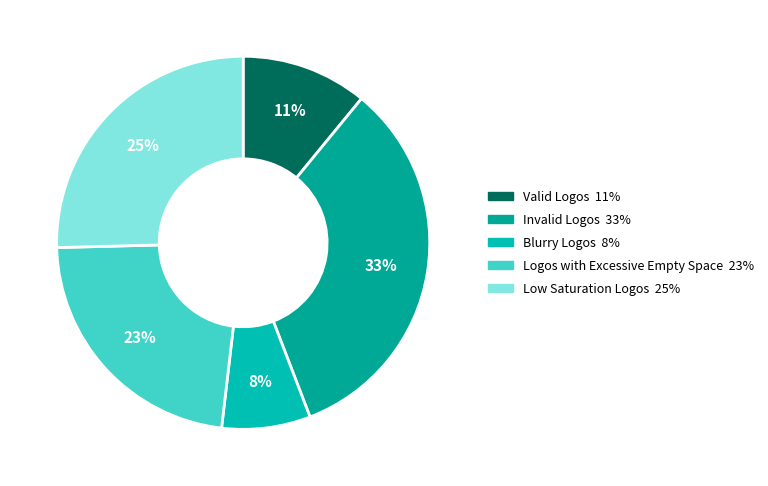

Rank the categories by value from highest to lowest.

Invalid Logos, Low Saturation Logos, Logos with Excessive Empty Space, Valid Logos, Blurry Logos